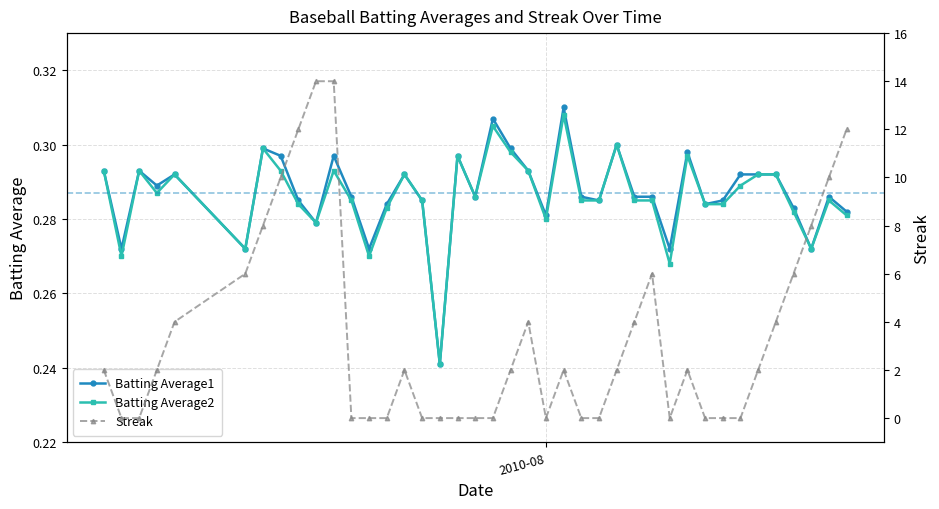

How many Batting Average1 values are between 0 and 1?

40